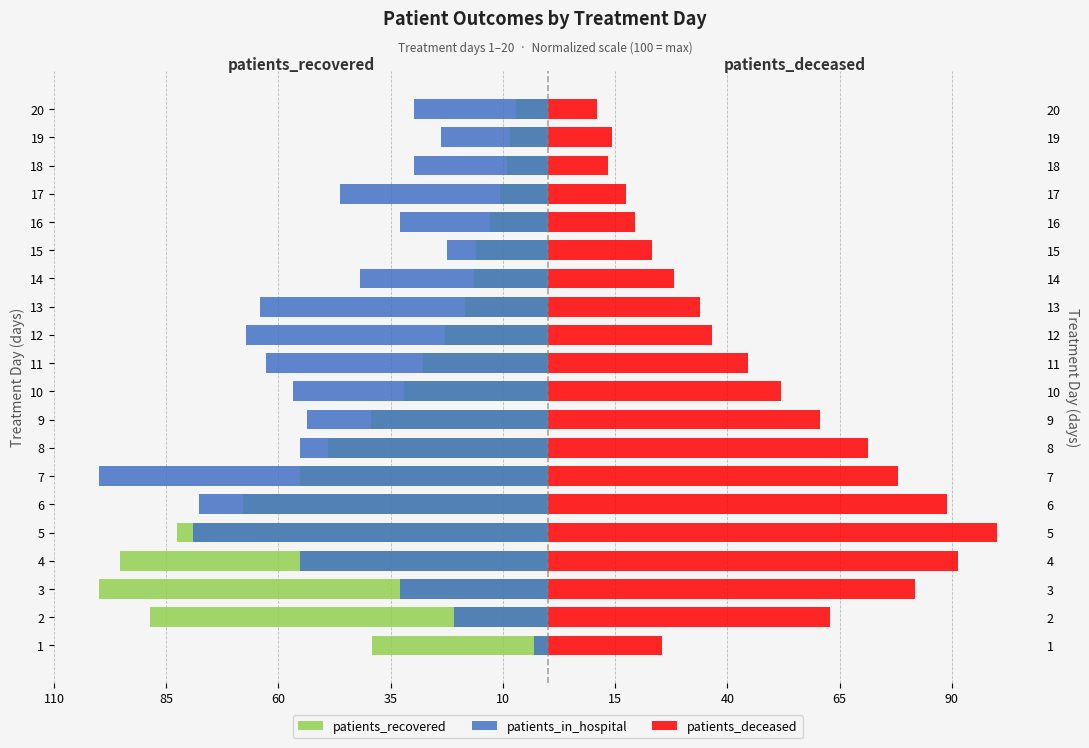

What are all the series names shown in the legend?

patients_recovered, patients_in_hospital, patients_deceased